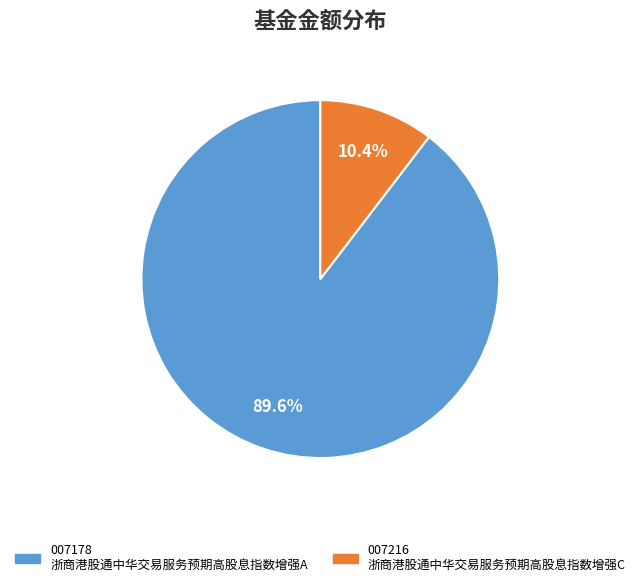

Count the number of slices in the pie.

2